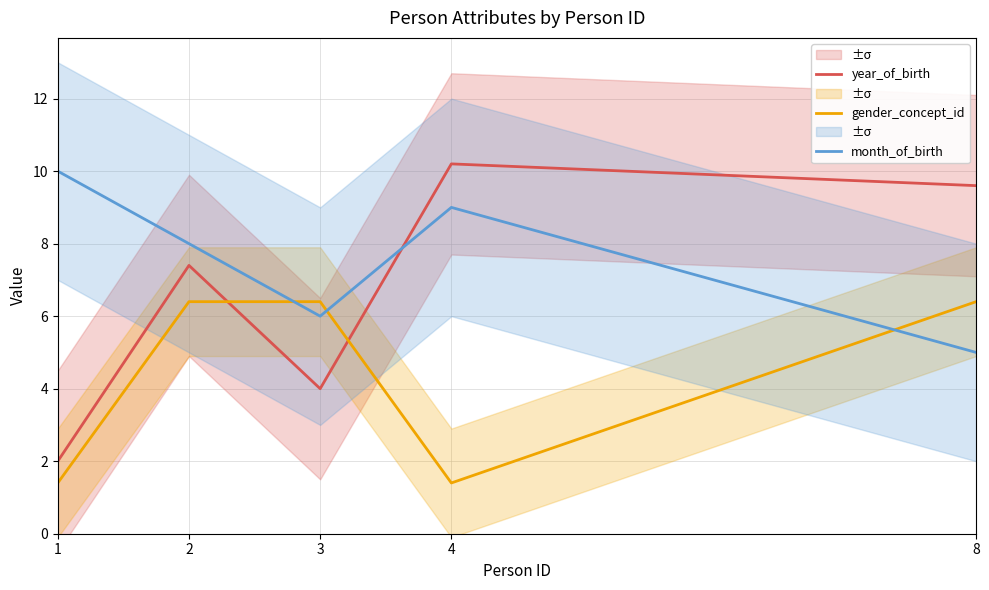

Rank the series at 2 from lowest to highest value.

gender_concept_id, year_of_birth, month_of_birth